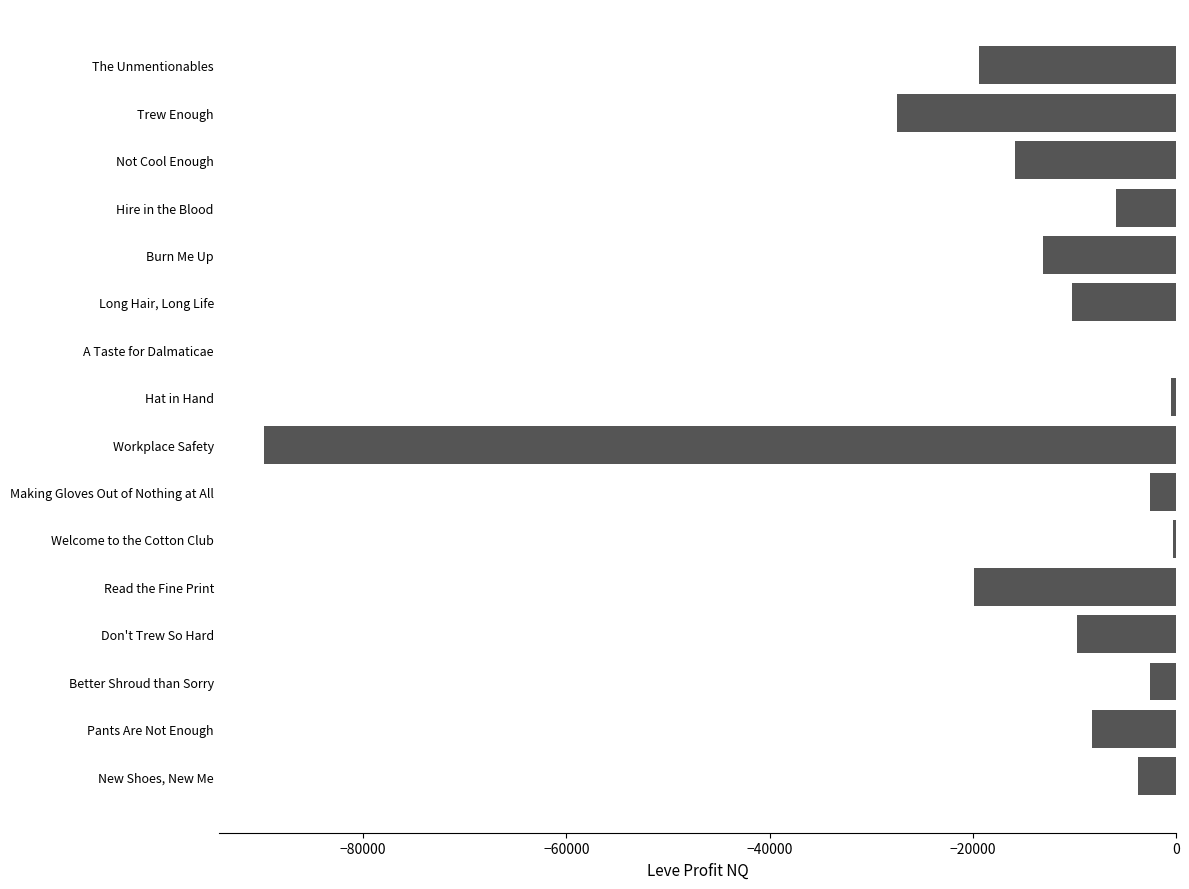

Read the value at Read the Fine Print.

-19899.6